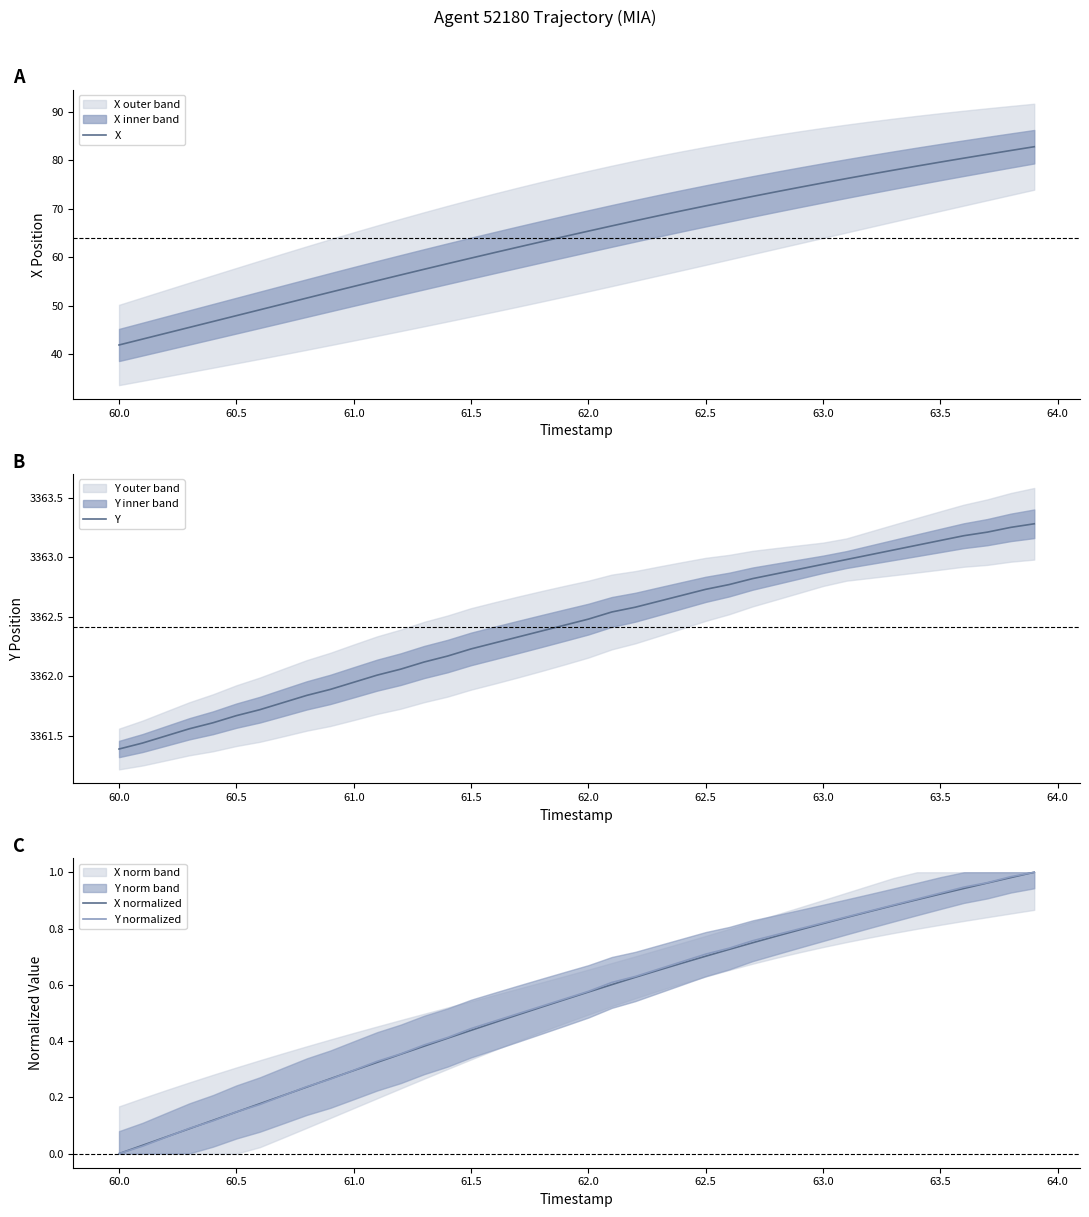

The Y normalized series shows 0.0 at 60.0. True or false?

True